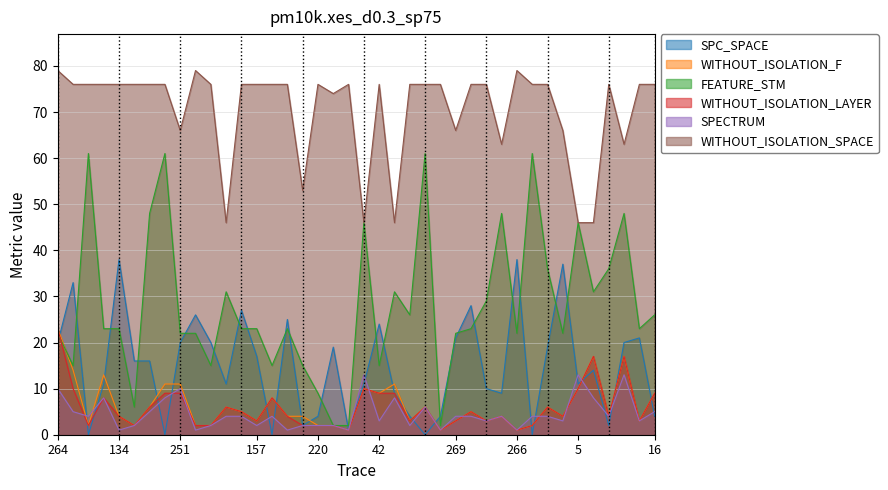

What is the maximum value for WITHOUT_ISOLATION_LAYER?

23